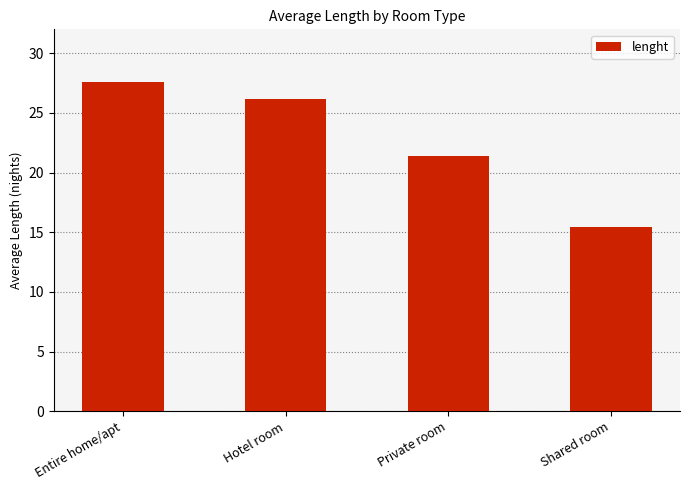

Approximately how many times larger is the value at Shared room compared to Entire home/apt?

0.6